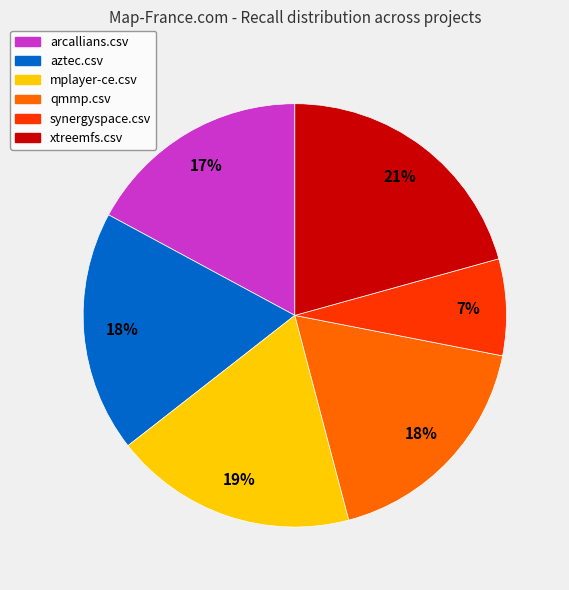

Is it true that xtreemfs.csv is 28% of the pie?

False